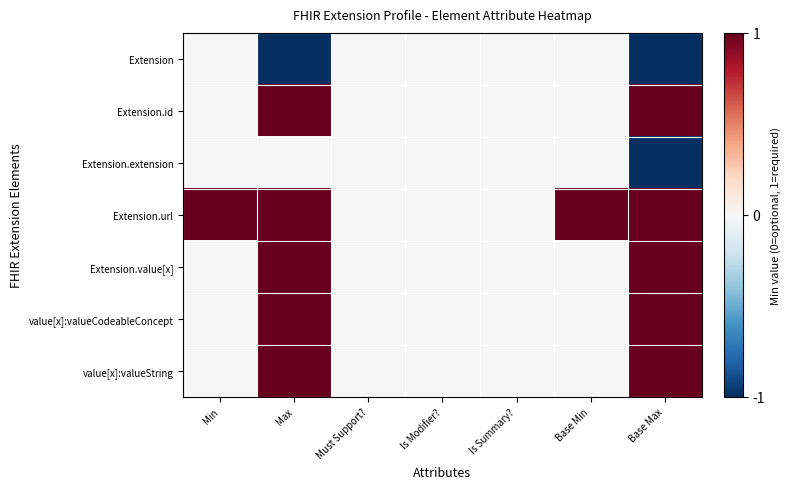

Count the number of categories in the chart.

7